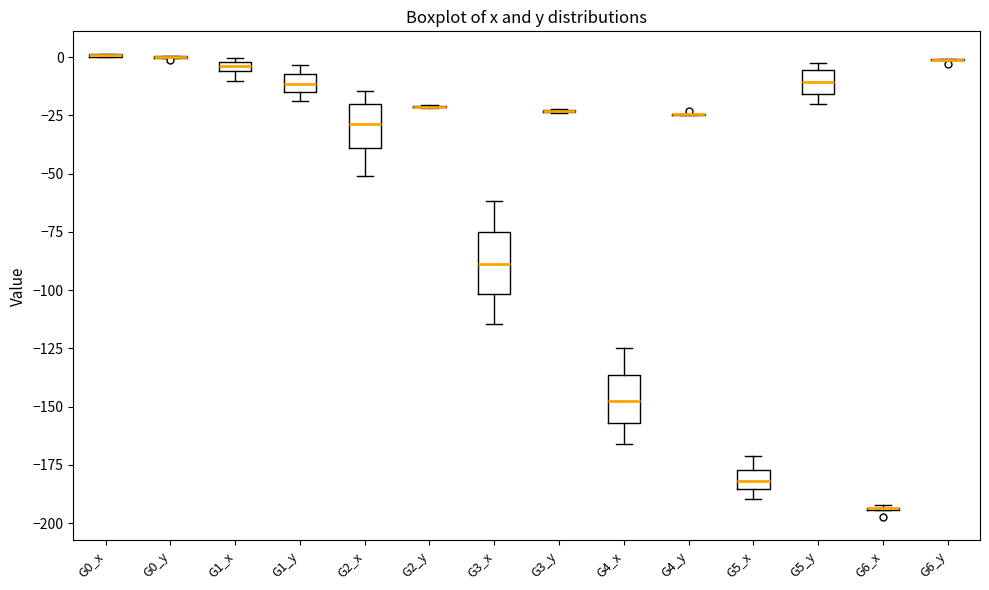

Which box is the tallest, from its lower edge to its upper edge?

G3_x